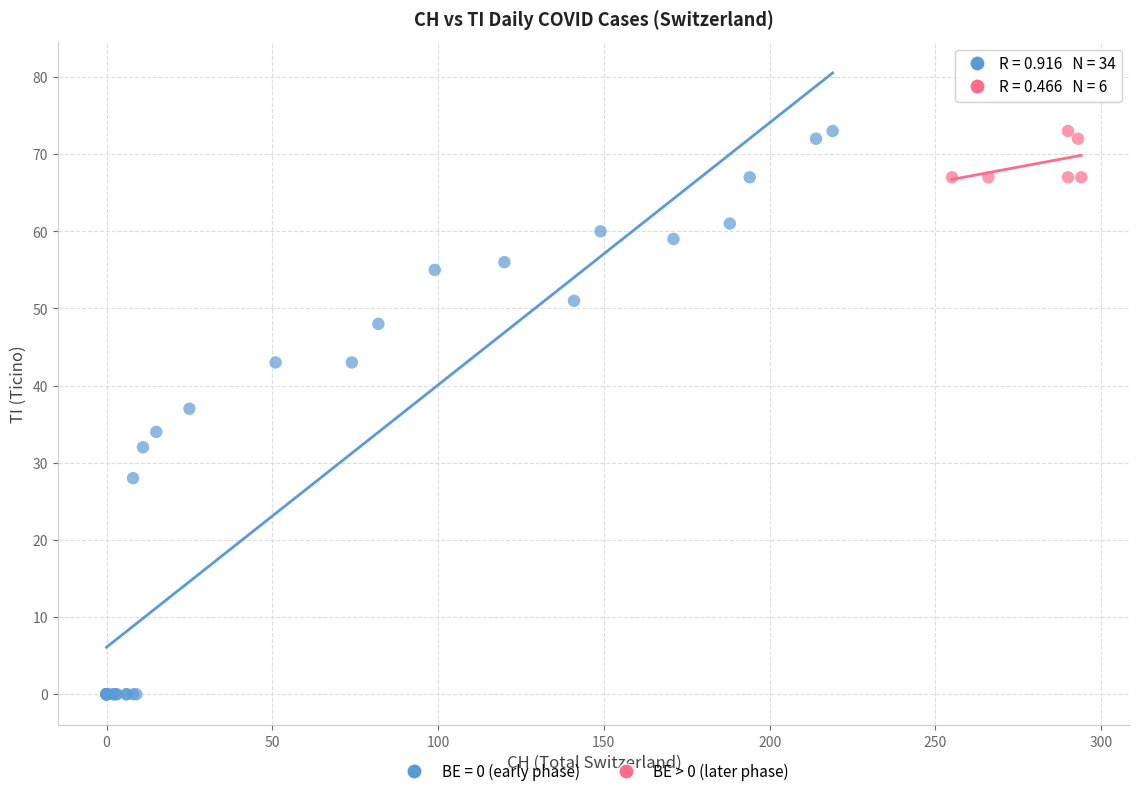

Which series has the largest Y range (max minus min)?

BE = 0 (early phase)